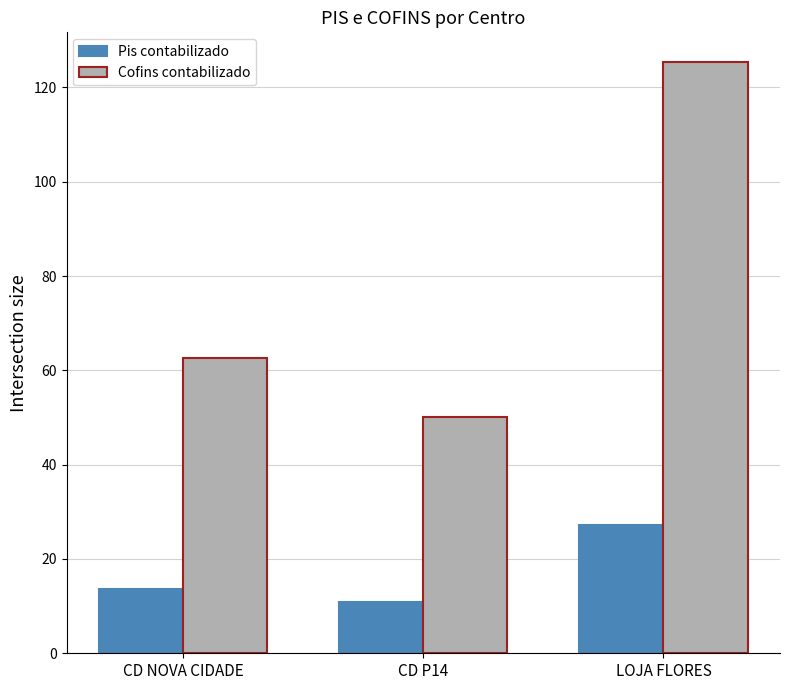

Which label corresponds to the smallest value in the chart?

CD P14